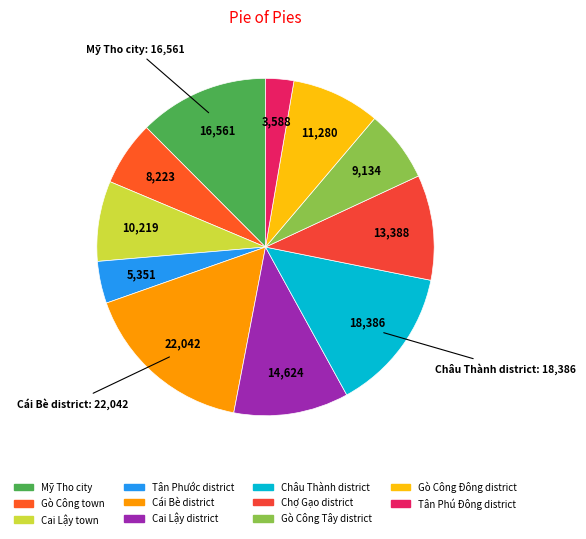

How many slices are in this pie chart?

11